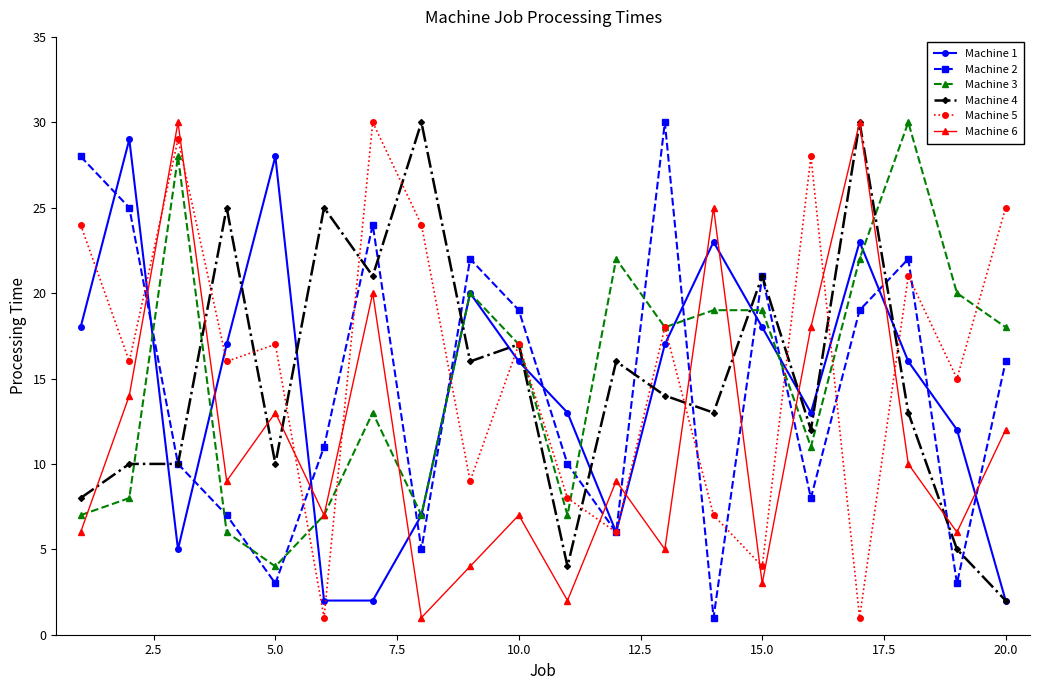

What is the greatest value displayed?

30